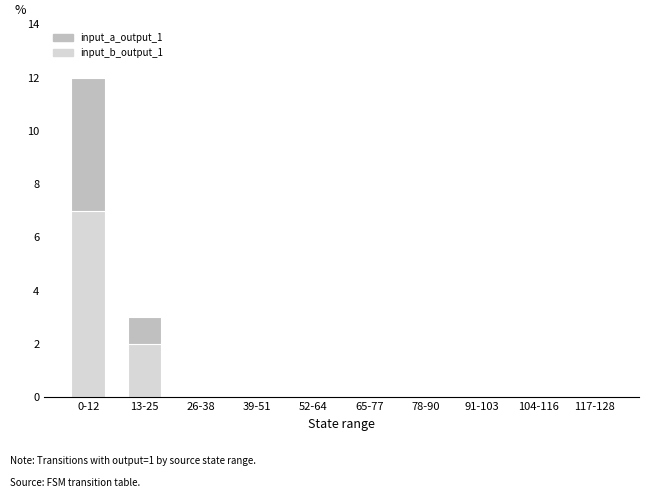

Is it true that input_b_output_1 equals 0 at 78-90?

True